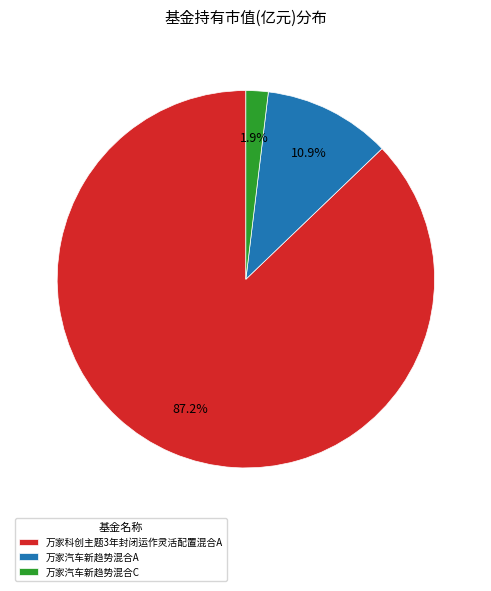

To the nearest percent, what percentage of the pie is 万家科创主题3年封闭运作灵活配置混合A?

87%